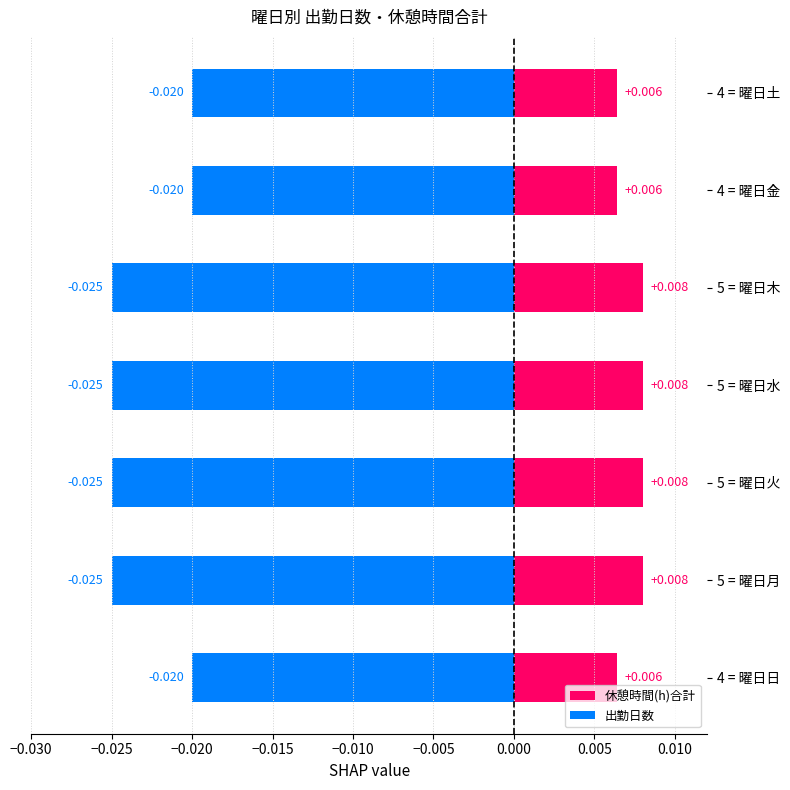

What is the sum of all 出勤日数 values?

-0.2